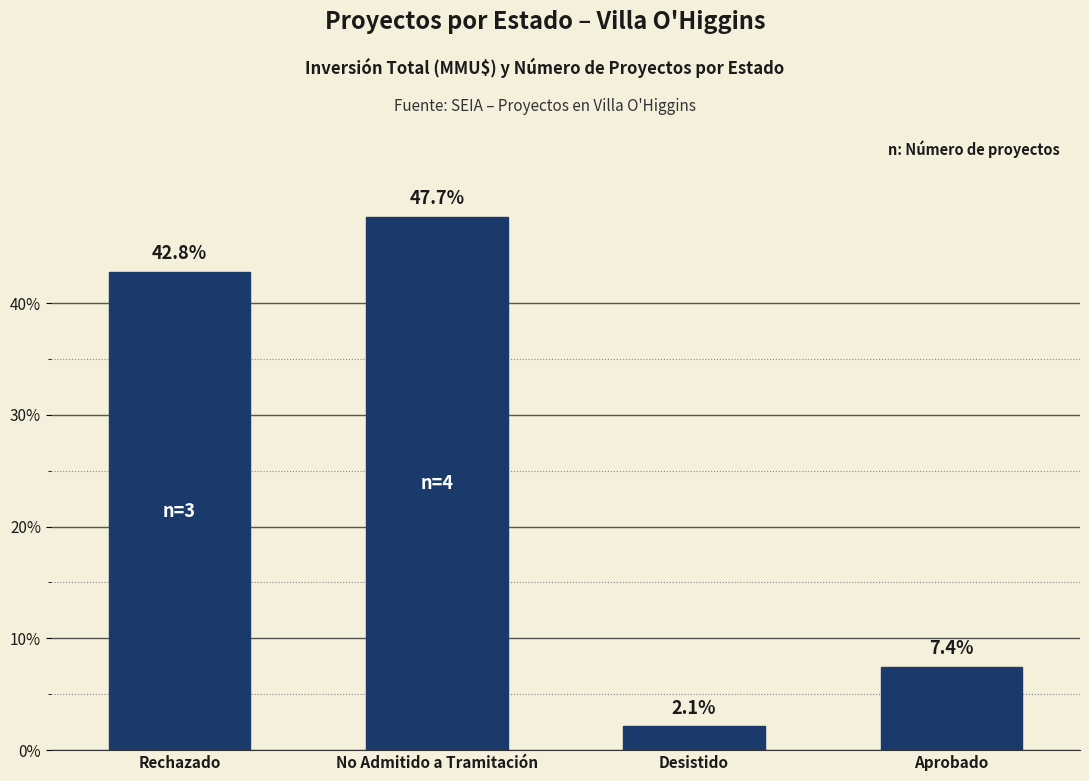

The chart shows a value of 75.7 at Desistido. True or false?

False